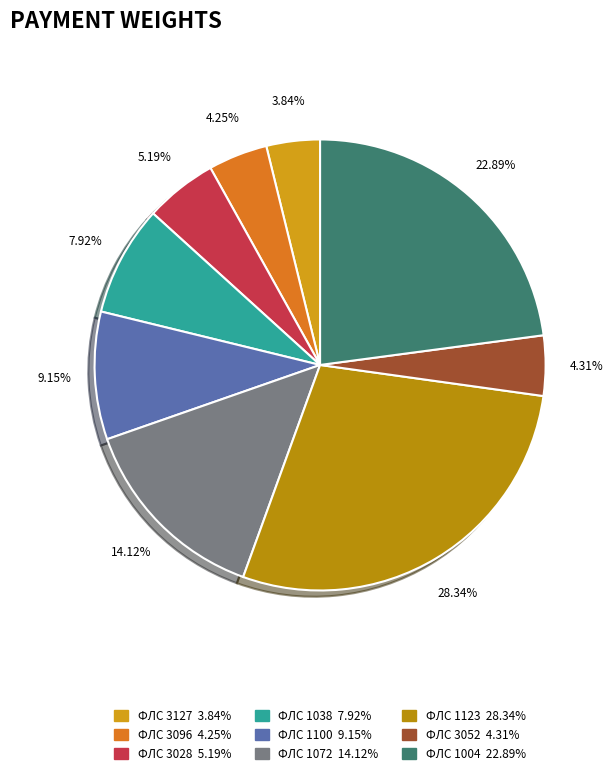

How many slices are in this pie chart?

9